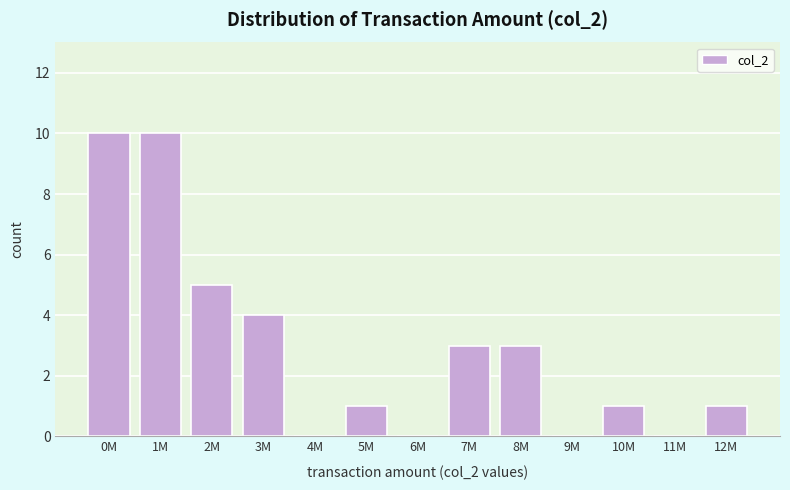

Reading left to right, list all the values displayed in this chart.

0M=10	1M=10	2M=5	3M=4	4M=0	5M=1	6M=0	7M=3	8M=3	9M=0	10M=1	11M=0	12M=1